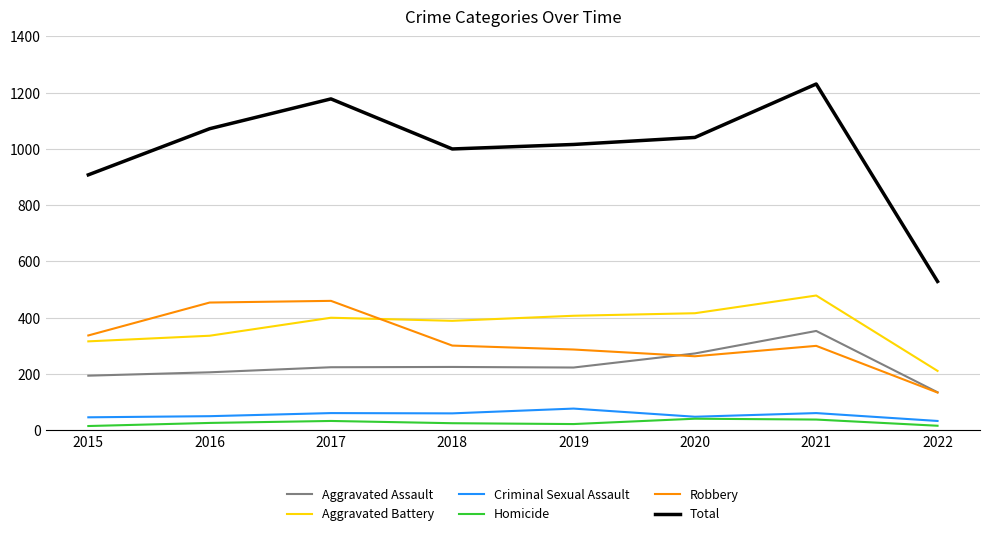

What is the greatest value displayed?

1231